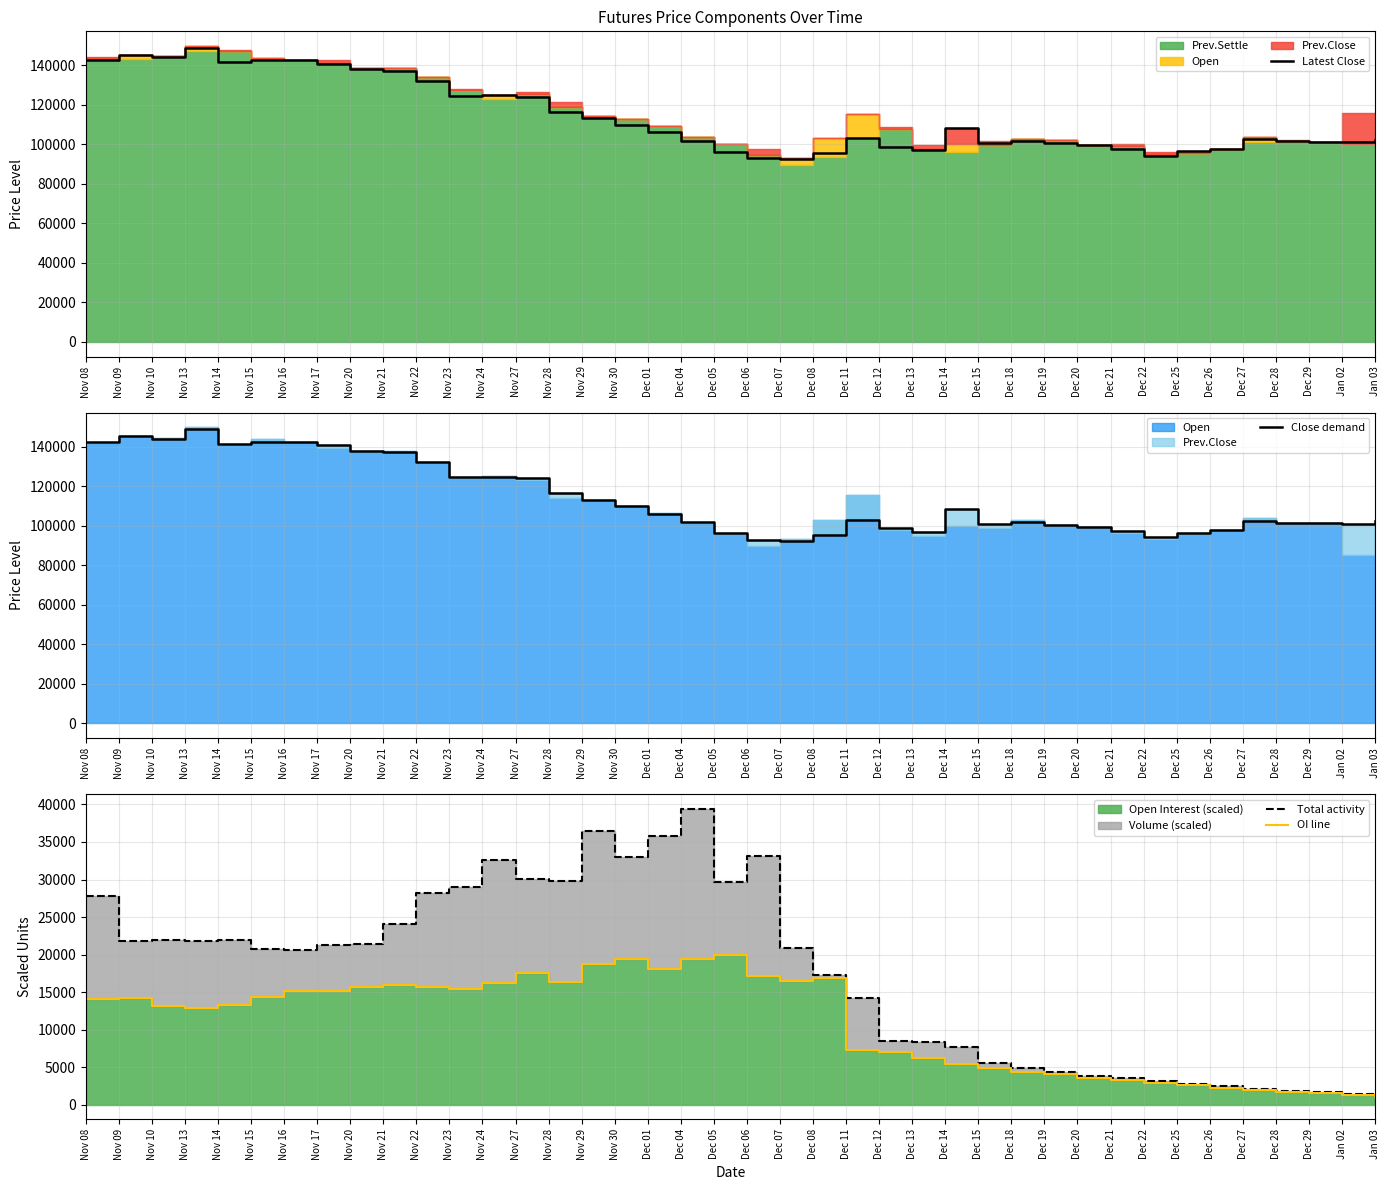

Is the value of Latest Close at Dec 07 greater than the value of Close demand at Dec 04?

No